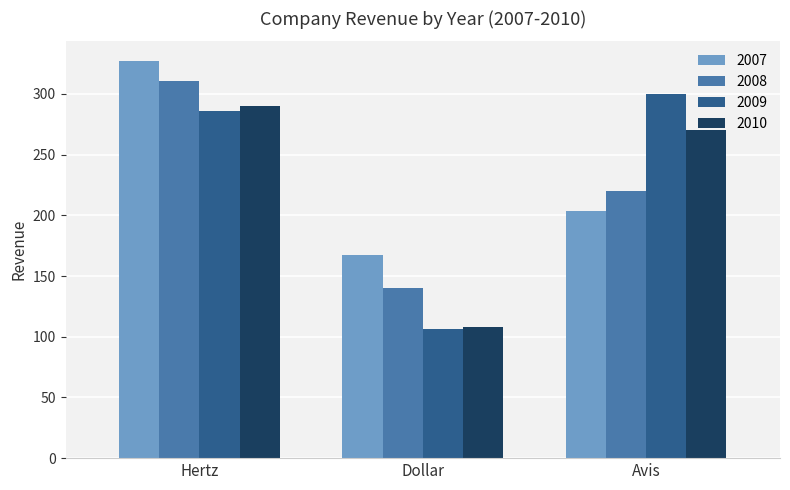

What is the label of the 2nd bar from the right?

Dollar